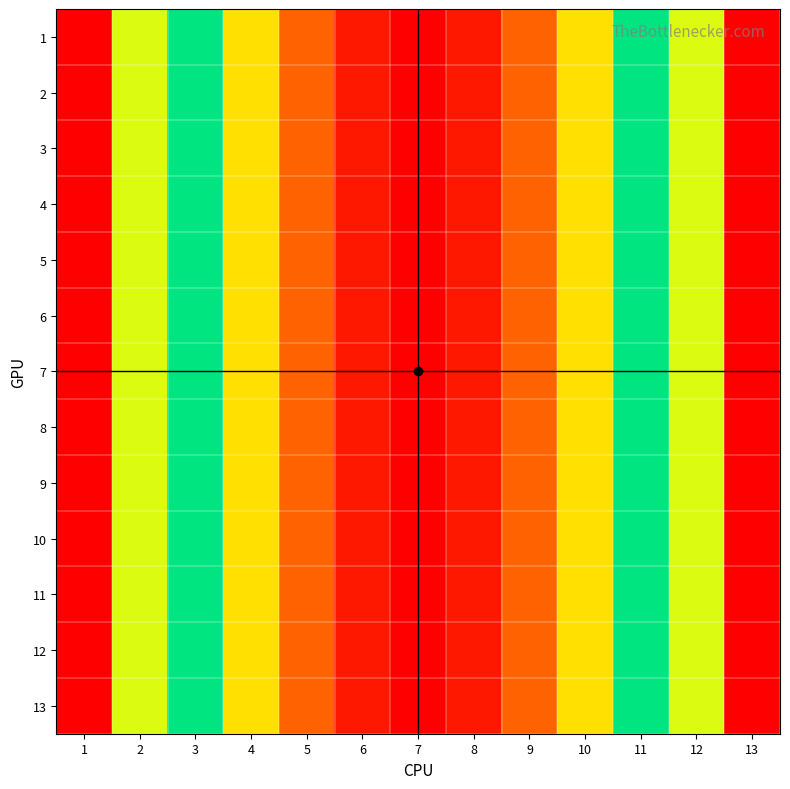

What is the greatest value displayed?

36